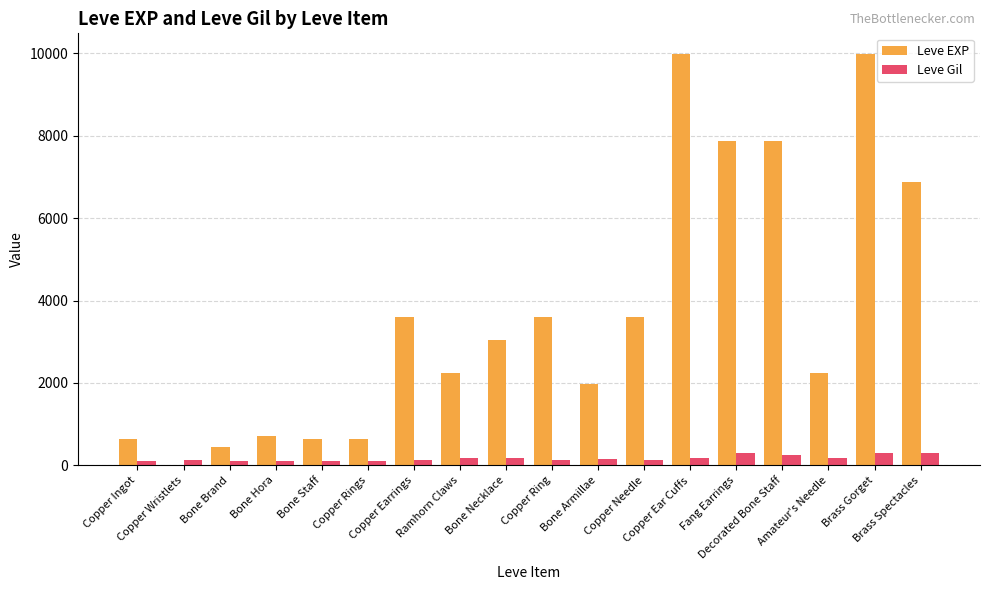

What is the greatest value displayed?

9990